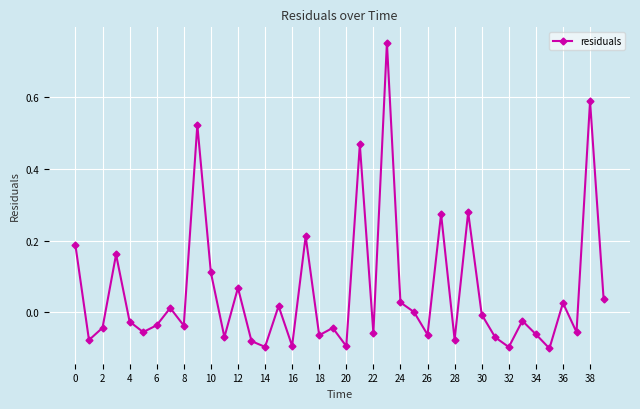

Count the number of data series in this chart.

1